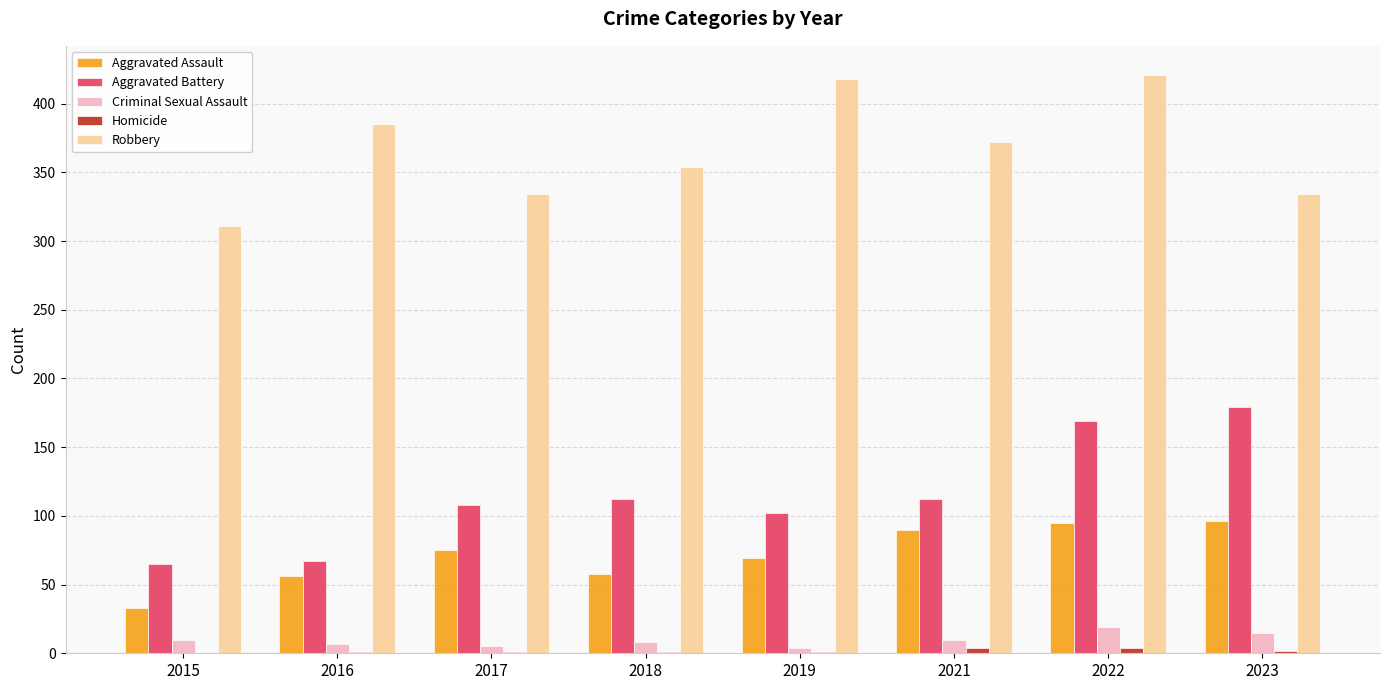

What is the sum of all Criminal Sexual Assault values?

78